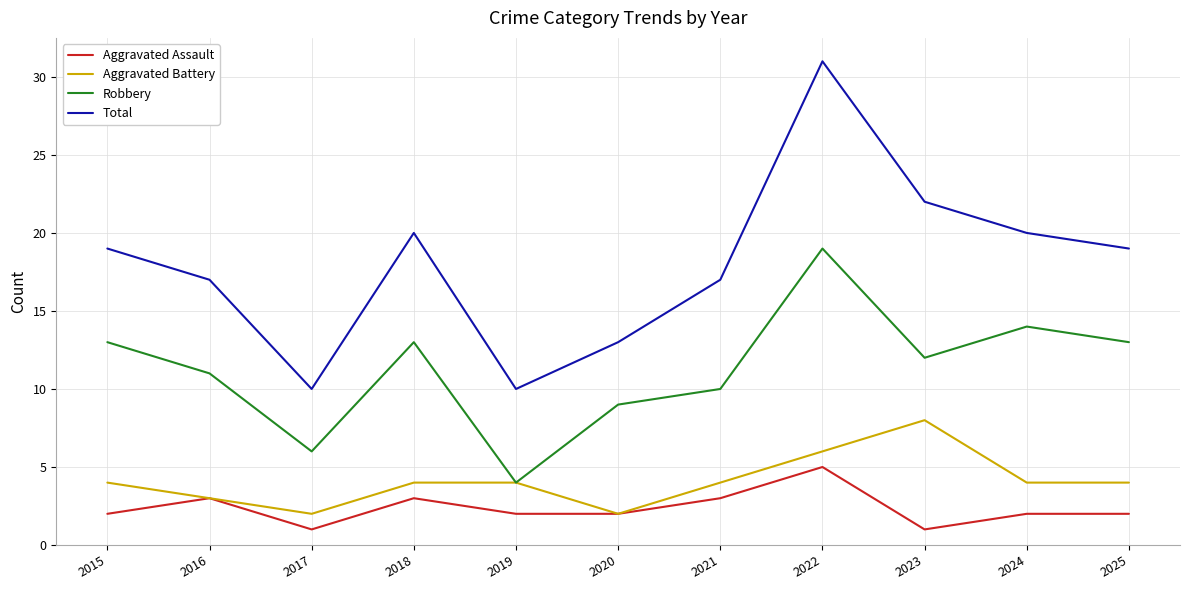

At which label does Robbery reach its peak?

2022